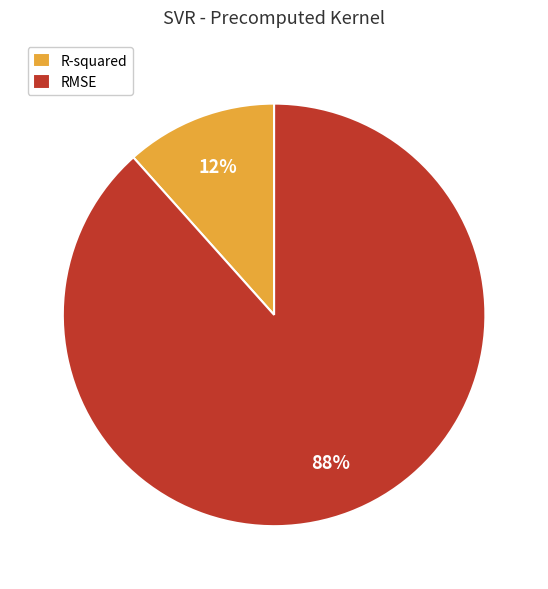

To the nearest percent, what percentage of the pie is RMSE?

88%